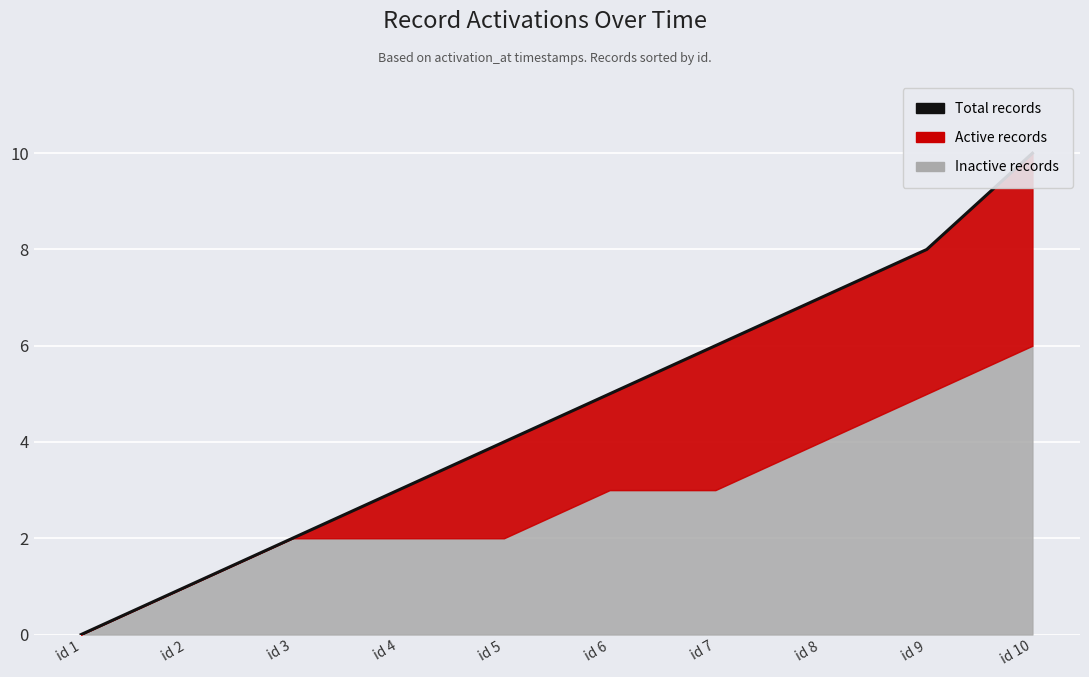

Which has a higher value, id 5 or id 1?

id 5